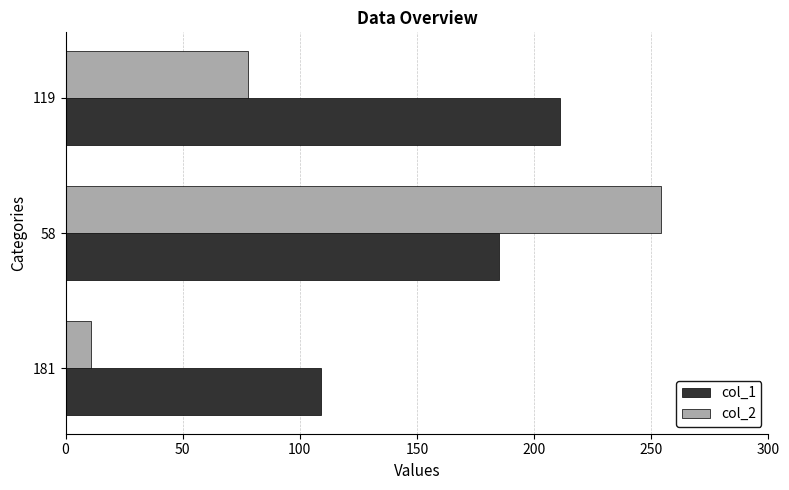

Which series has the largest total across all categories?

col_1